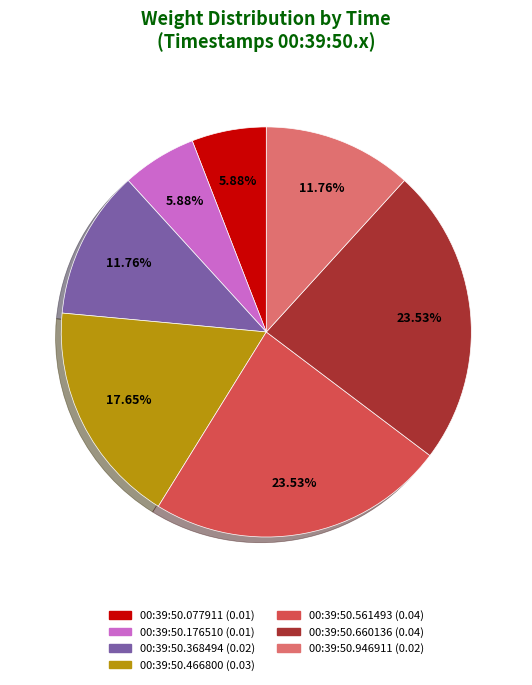

Combined, do 00:39:50.466800 and 00:39:50.561493 account for over 50%?

No